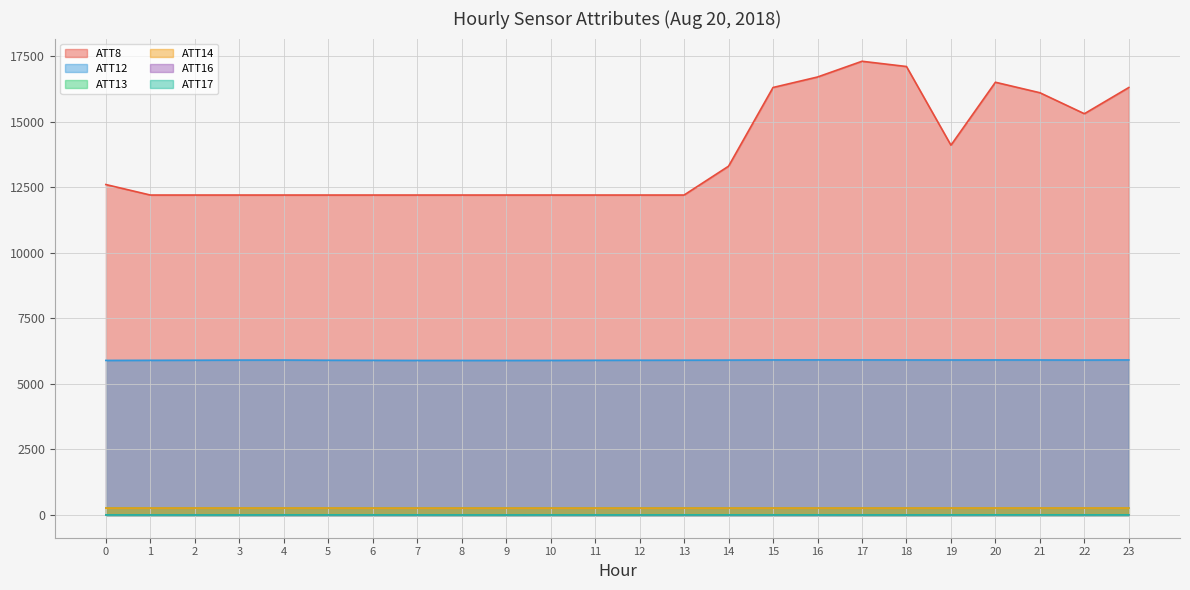

Which series has the largest total across all categories?

ATT8